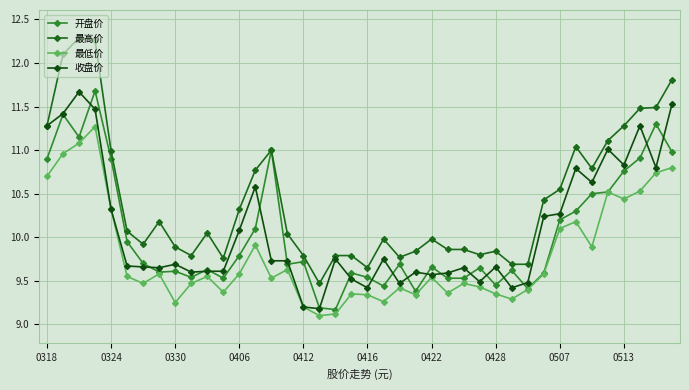

Does the chart have visible grid lines?

Yes